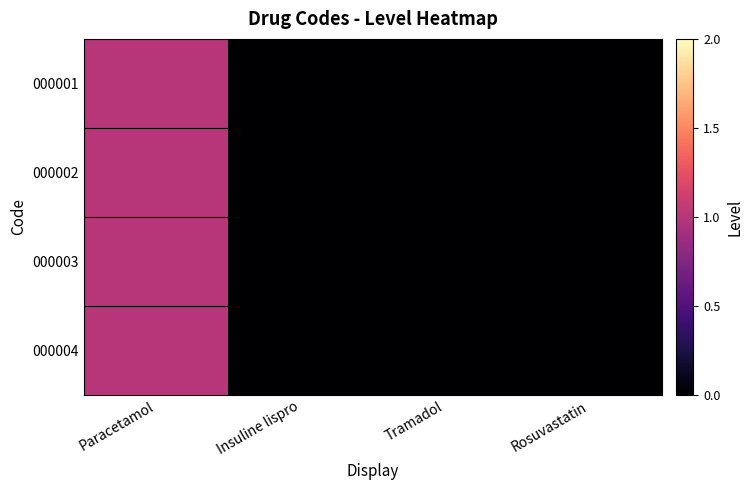

What is the maximum value shown in the chart?

1